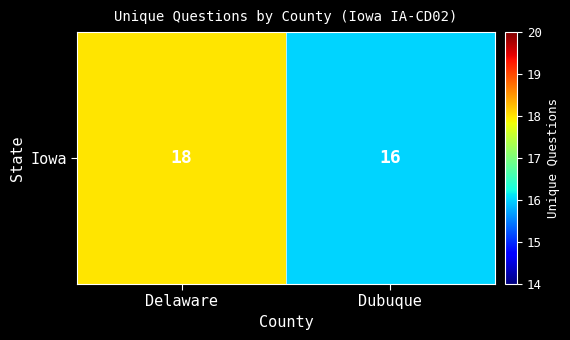

Reading left to right, transcribe all the data shown in this chart.

18	16